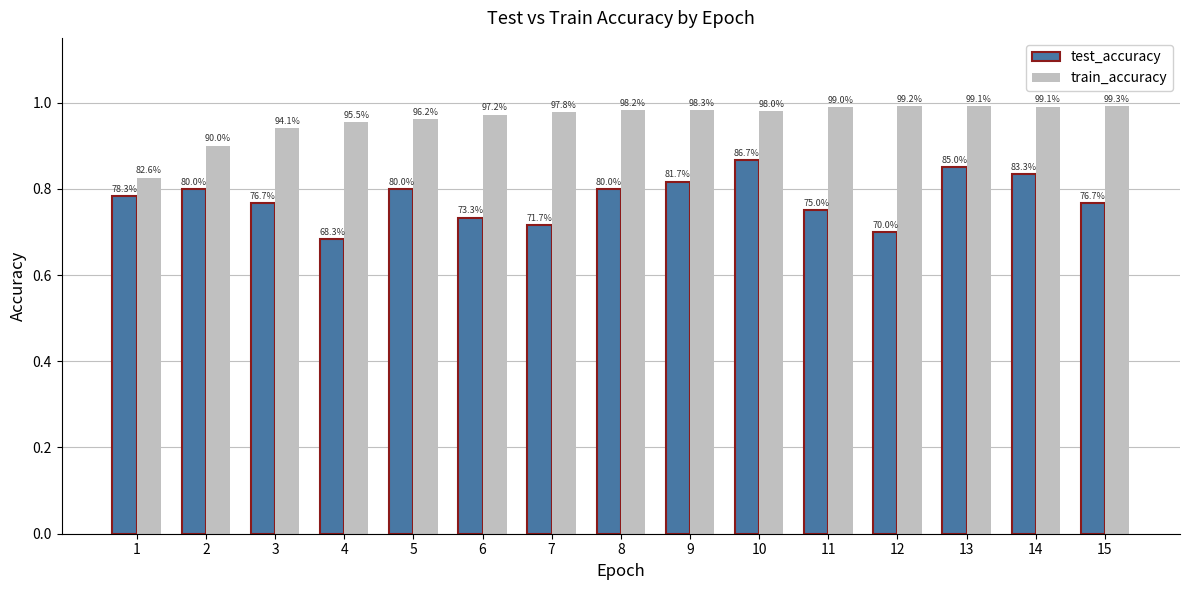

At which label is test_accuracy closest to 0?

4